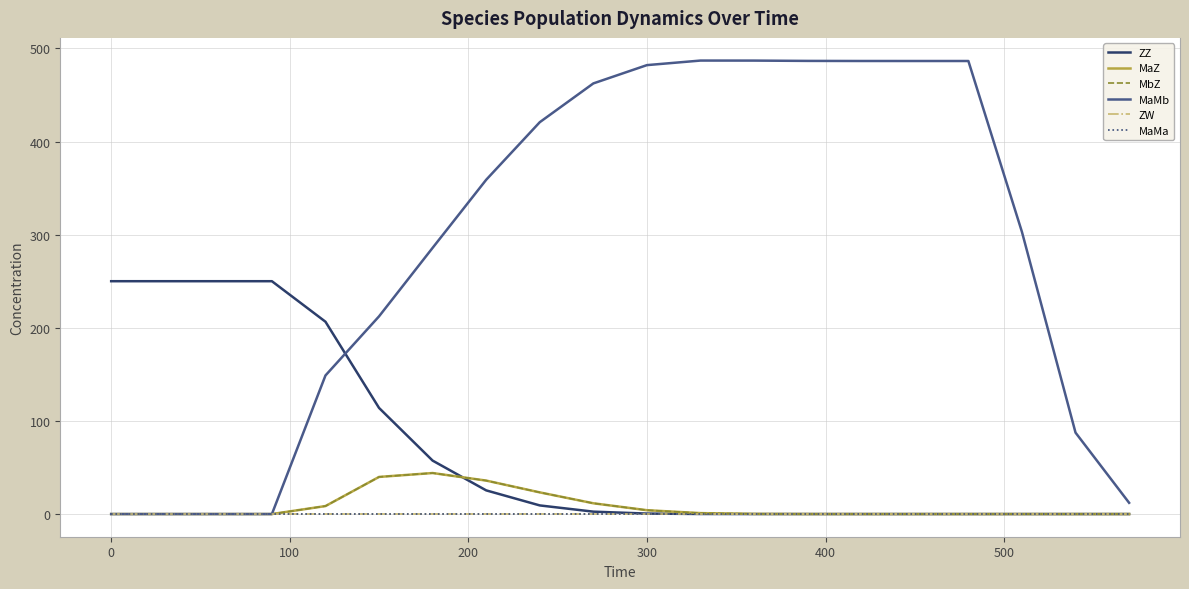

Reading right to left, extract all data points from this chart.

ZZ: 0.0	0.0	0.0	0.0	0.0	0.0	0.0	0.0	0.1	0.5	2.6	9.3	25.4	57.4	113.9	206.5	250.0	250.0	250.0	250.0
MaZ: 0.0	0.0	0.0	0.0	0.0	0.0	0.0	0.2	1.0	4.1	11.6	23.3	35.9	44.0	39.9	8.6	0.0	0.0	0.0	0.0
MbZ: 0.0	0.0	0.0	0.0	0.0	0.0	0.0	0.2	1.0	4.1	11.6	23.3	35.9	44.0	39.9	8.6	0.0	0.0	0.0	0.0
MaMb: 12.1	87.4	302.9	486.4	486.4	486.4	486.5	486.9	486.9	482.0	462.4	420.7	358.9	285.8	212.3	148.8	0.0	0.0	0.0	0.0
ZW: 0.0	0.0	0.0	0.0	0.0	0.0	0.0	0.0	0.0	0.0	0.0	0.0	0.0	0.0	0.0	0.0	0.0	0.0	0.0	0.0
MaMa: 0.0	0.0	0.0	0.0	0.0	0.0	0.0	0.0	0.0	0.0	0.0	0.0	0.0	0.0	0.0	0.0	0.0	0.0	0.0	0.0